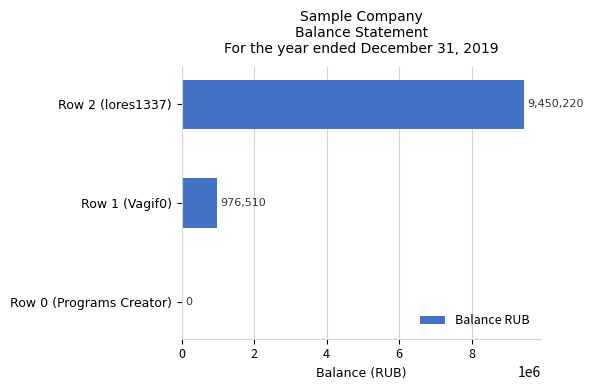

Is it true that the value at Row 0 (Programs Creator) is -5123227?

False